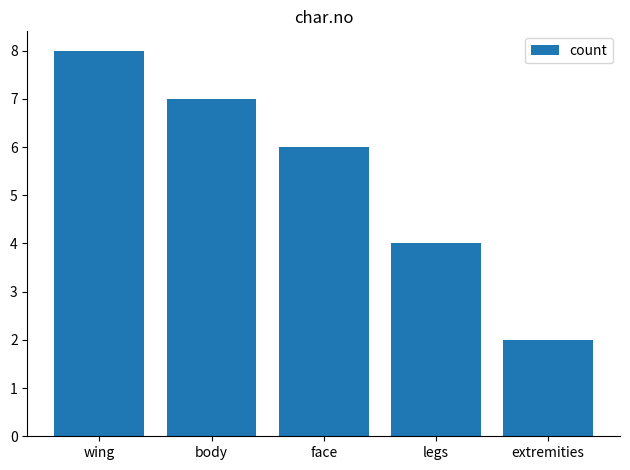

Does the chart contain stacked bars?

No